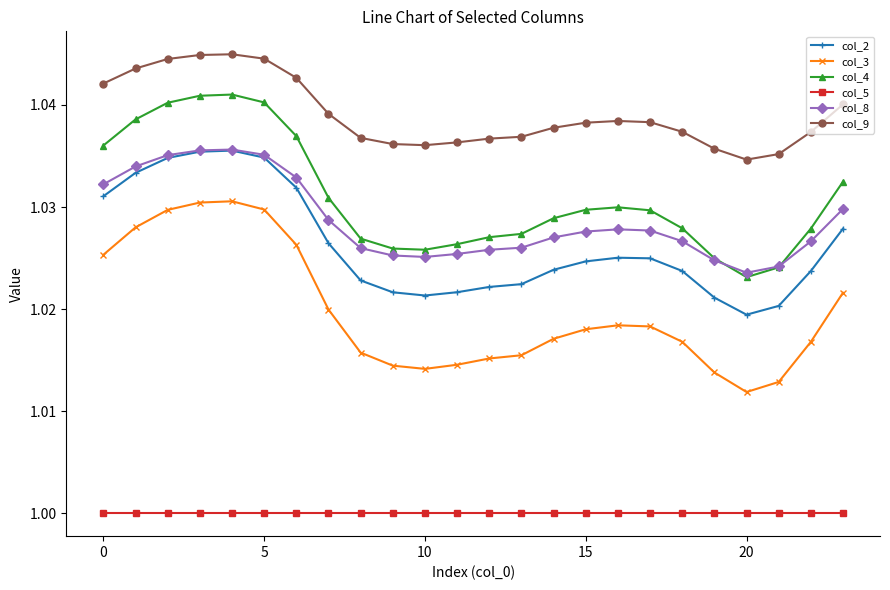

Which series has the widest spread of values?

col_3